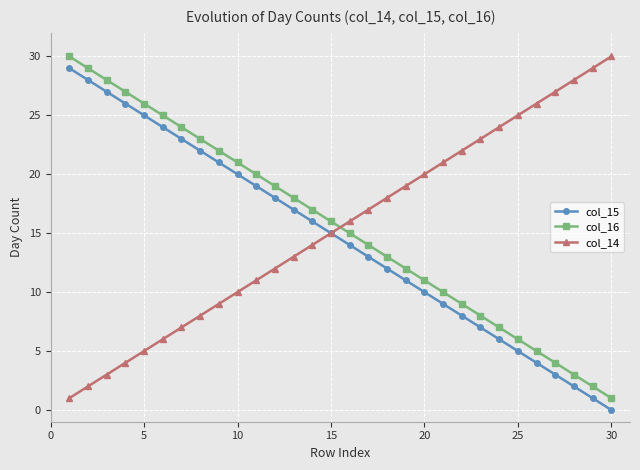

True or false: col_15 and col_16 intersect in this chart.

False